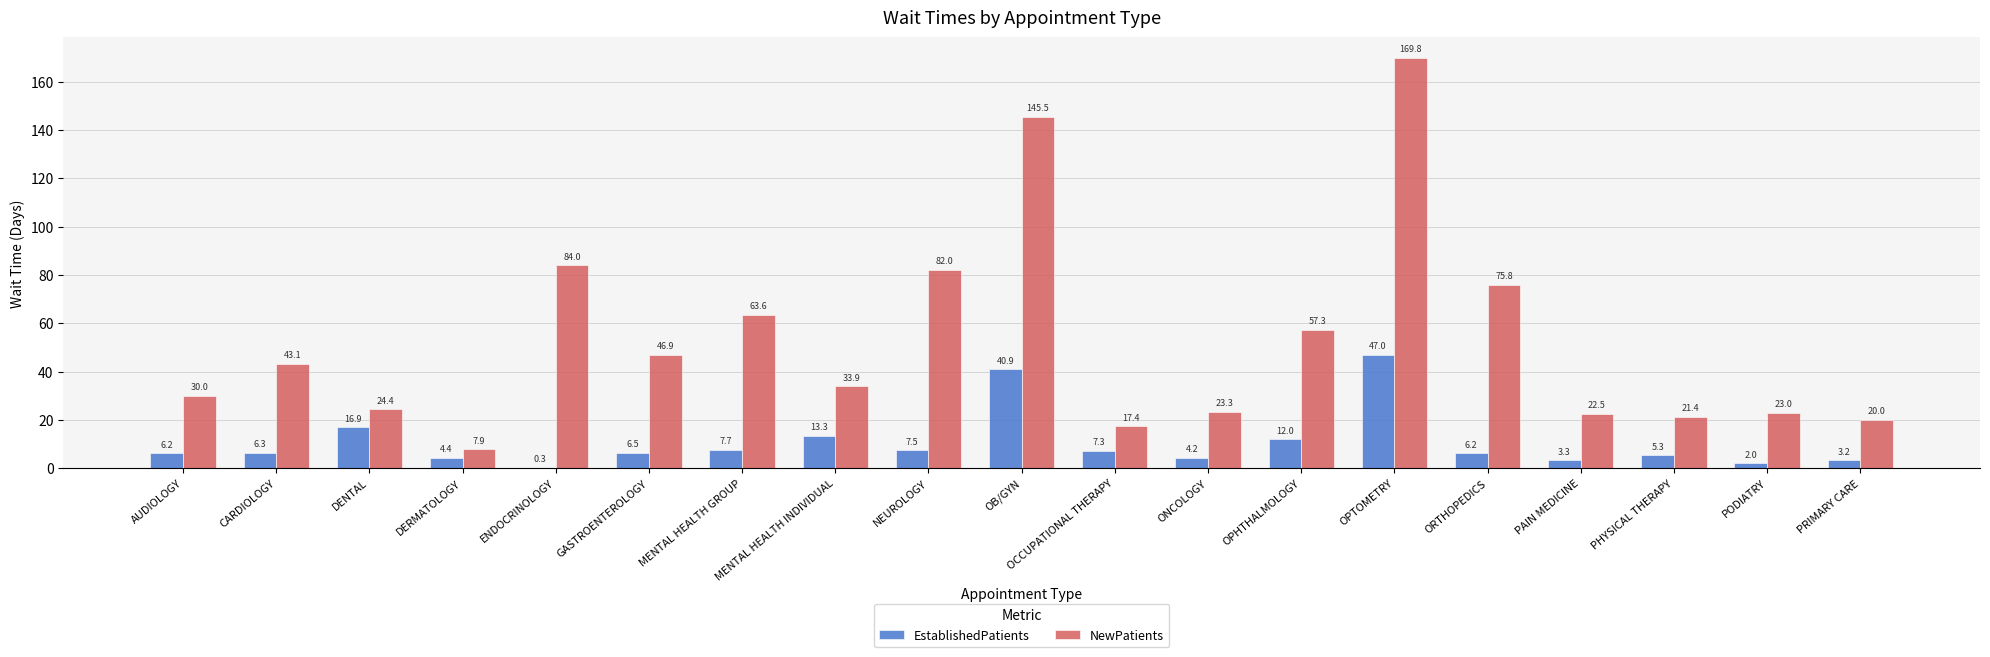

Where does the EstablishedPatients series first go above 6?

AUDIOLOGY